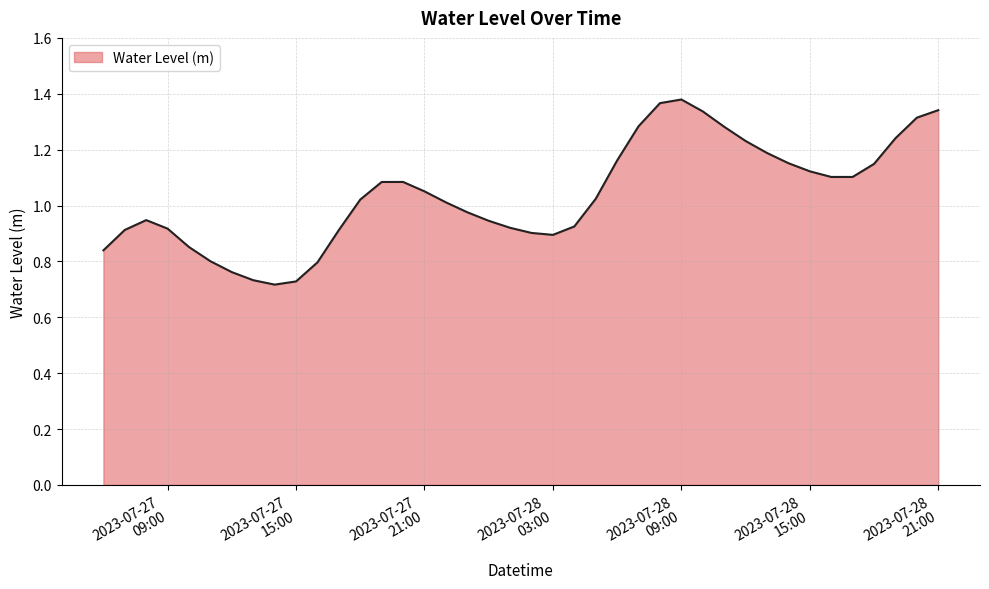

What is the sum of all values?

41.5